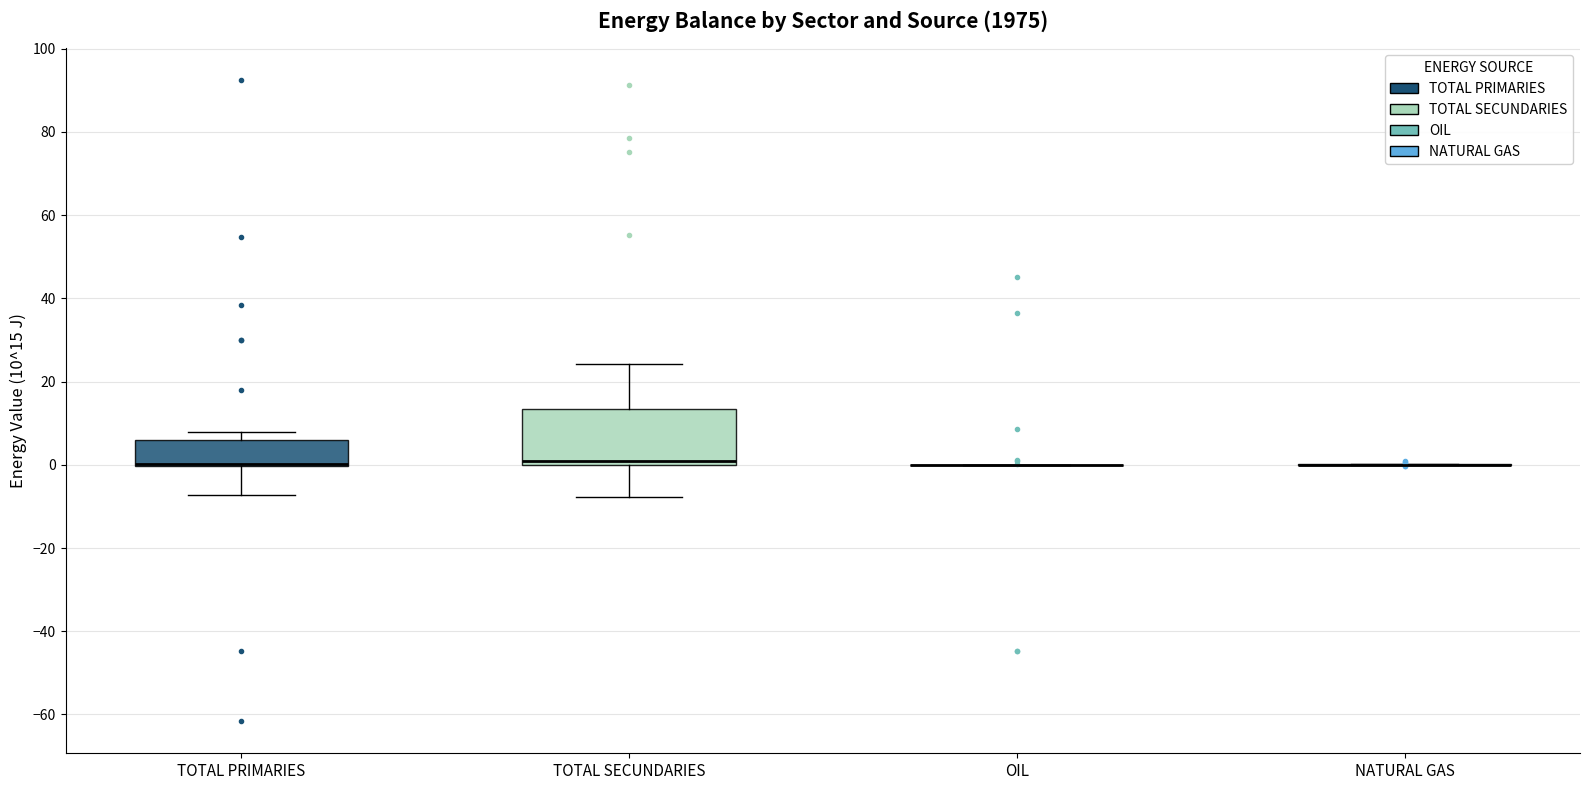

Which box is the tallest, from its lower edge to its upper edge?

TOTAL SECUNDARIES